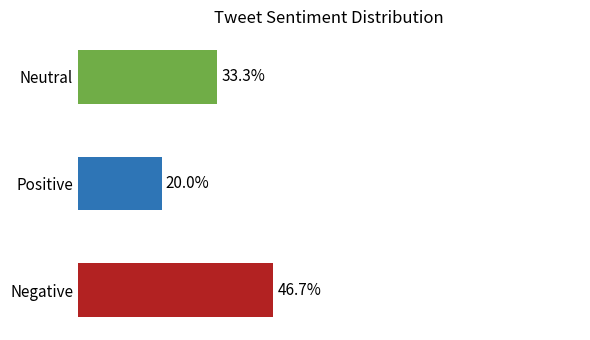

At which category does the chart reach its peak across all series?

Negative